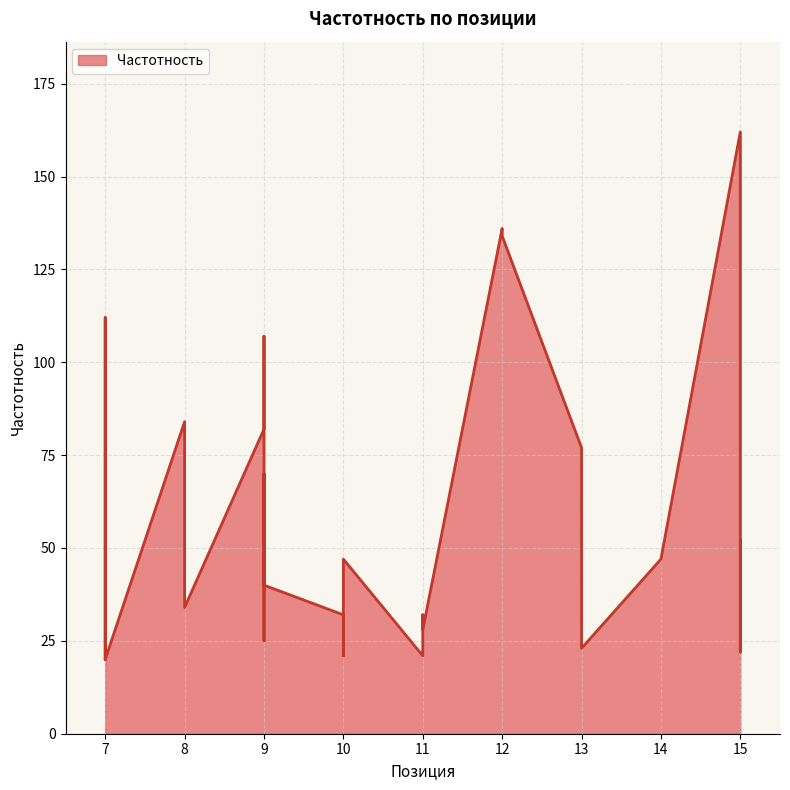

Is it true that the value at 7 is 7?

False